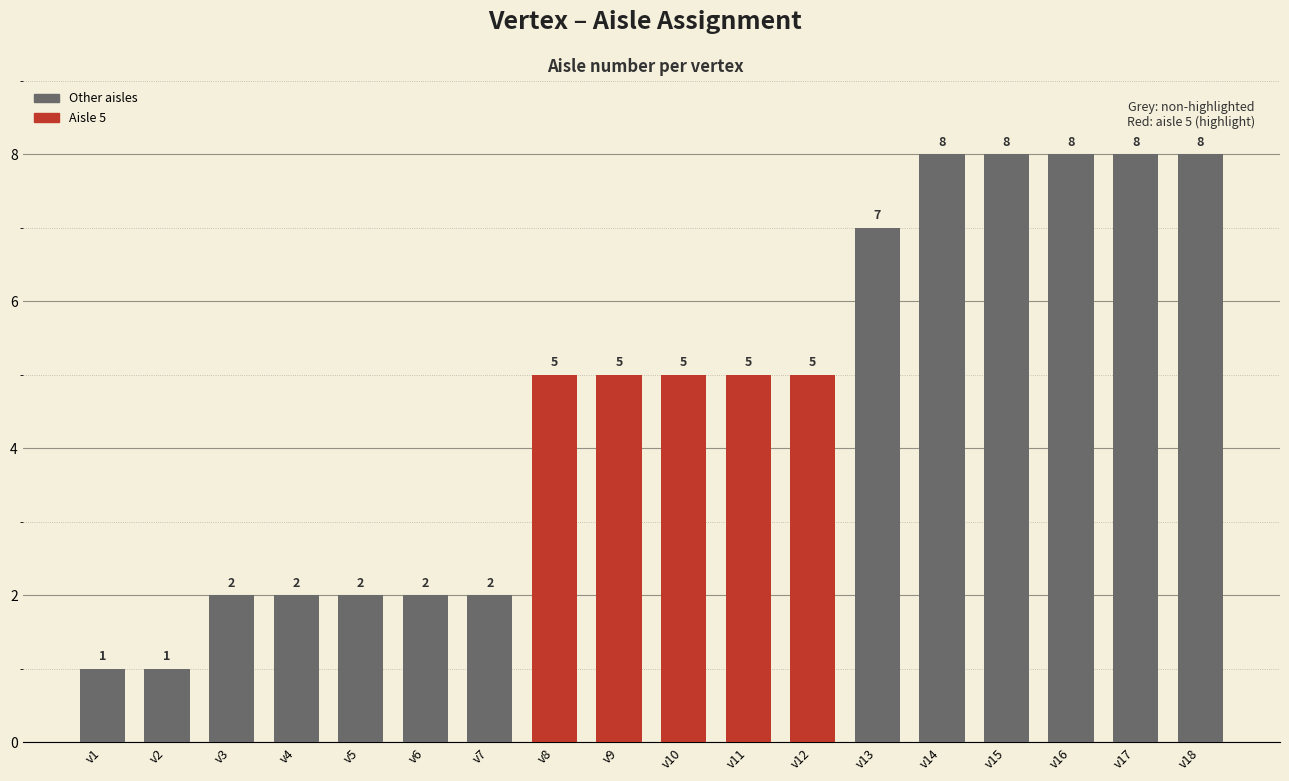

The value at v3 is 2. True or false?

True